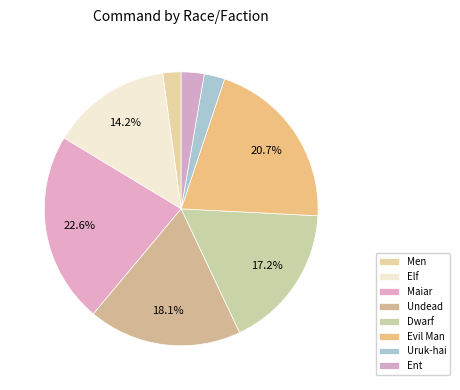

Is it true that Evil Man is 32% of the pie?

False